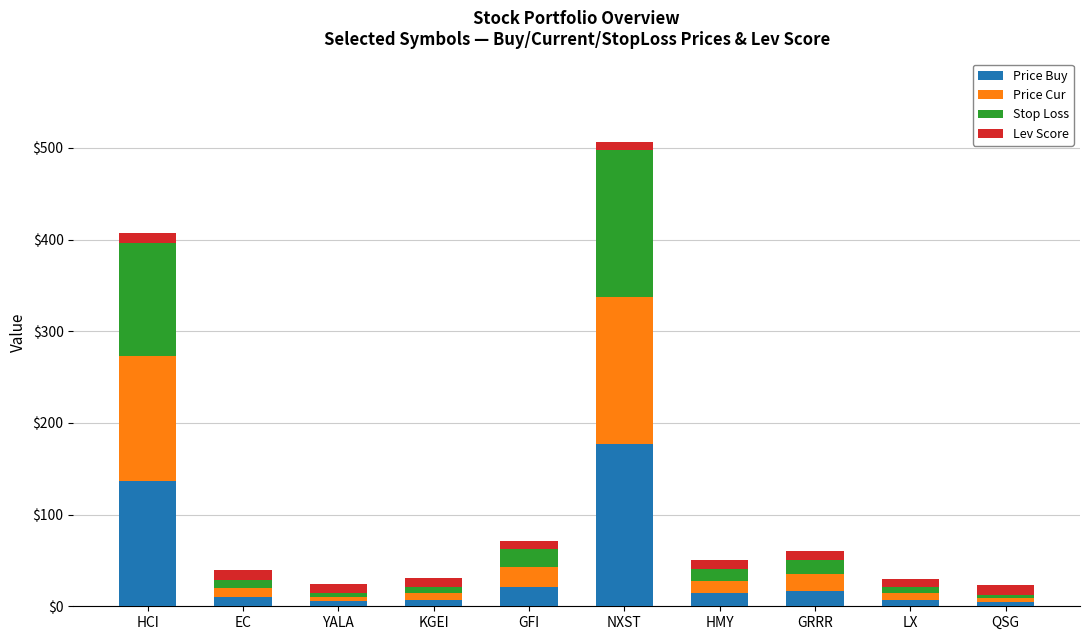

The Price Buy series shows 313.8 at NXST. True or false?

False